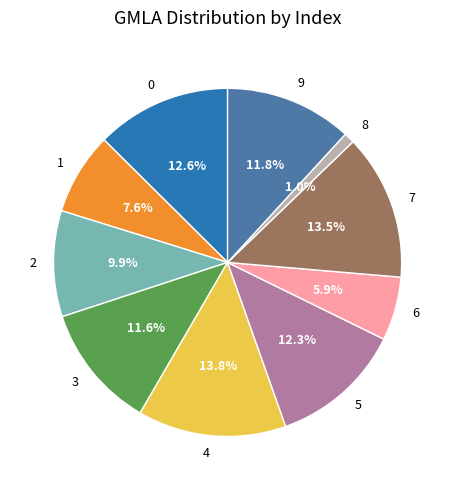

To the nearest percent, what is the difference between the 8 and 1 slice percentages?

7%